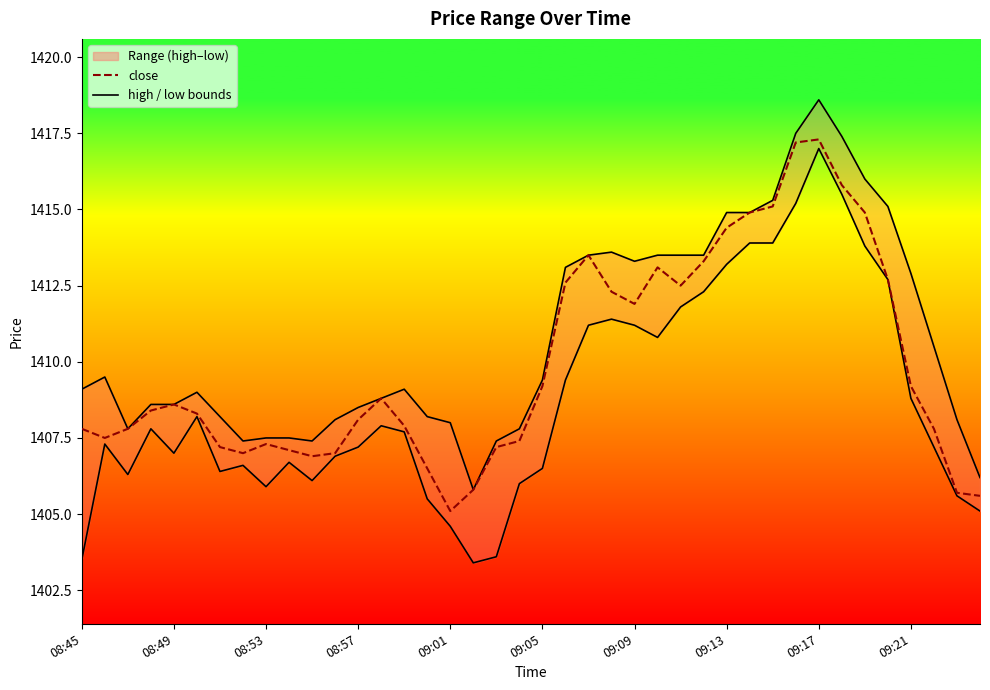

What is the minimum value shown in the chart?

1405.1